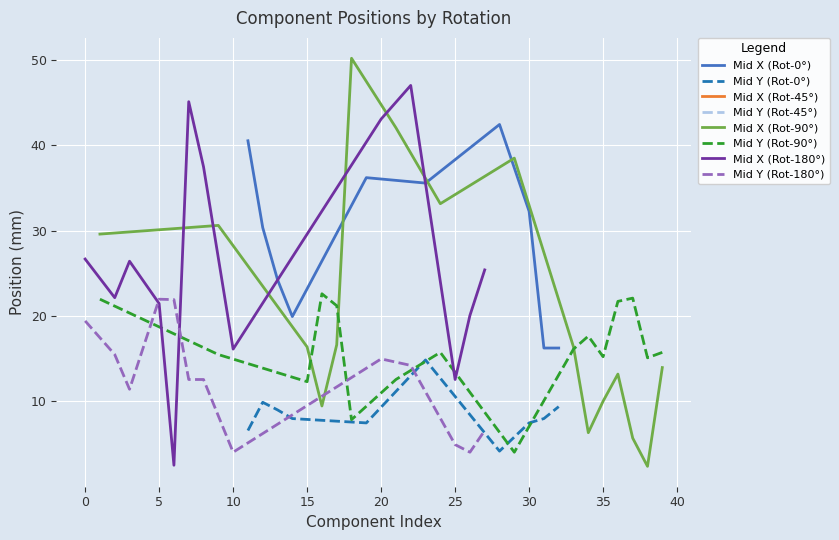

At which label is Mid Y closest to 13?

7